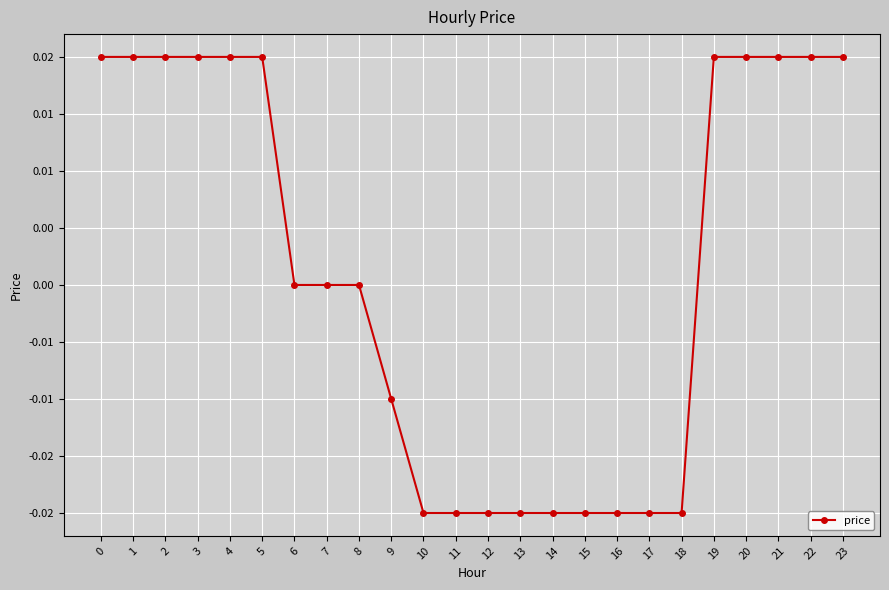

Count the values in the range 0 to 1.

14